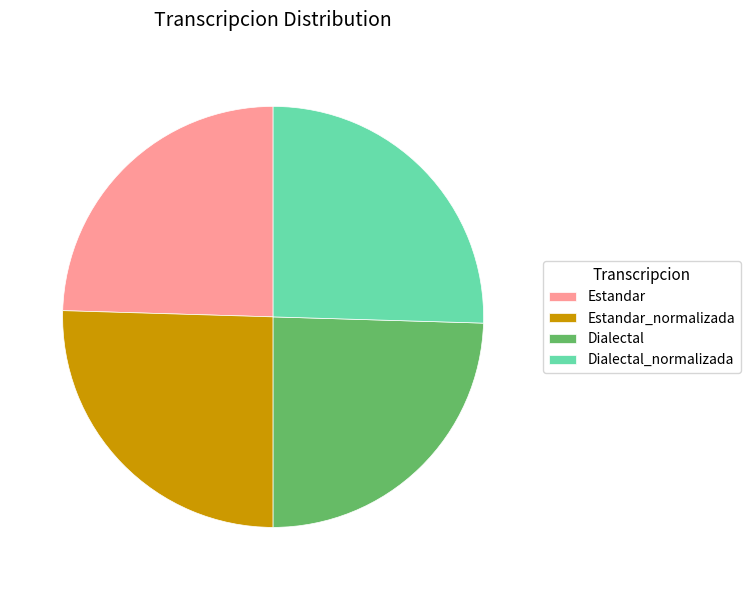

How many segments does this pie chart have?

4